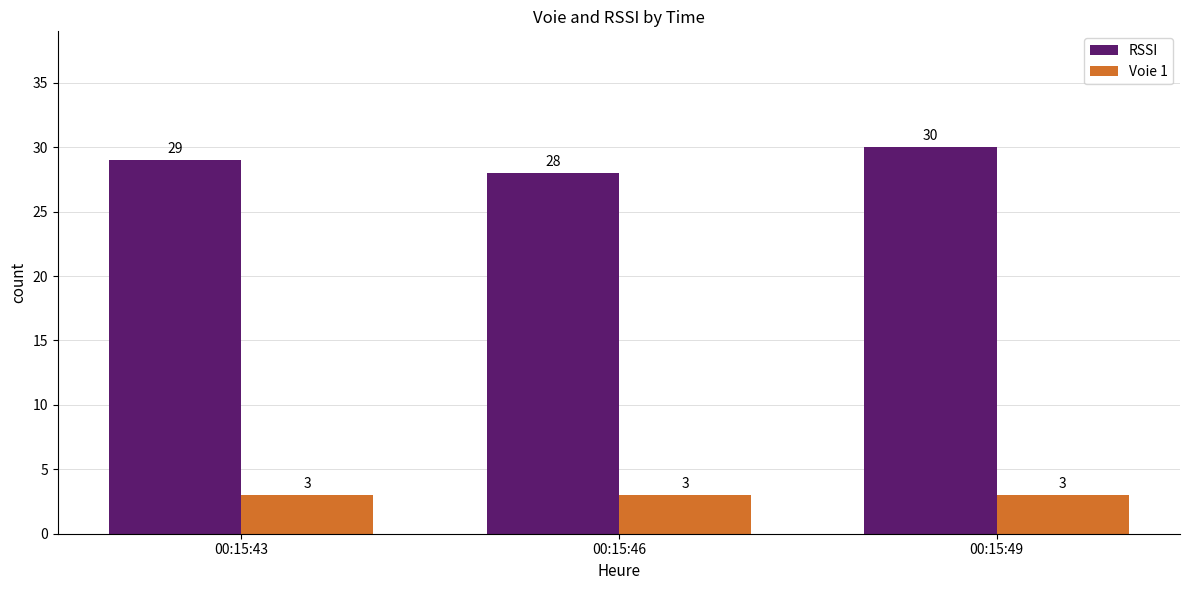

What is the total value across all series at 00:15:49?

33